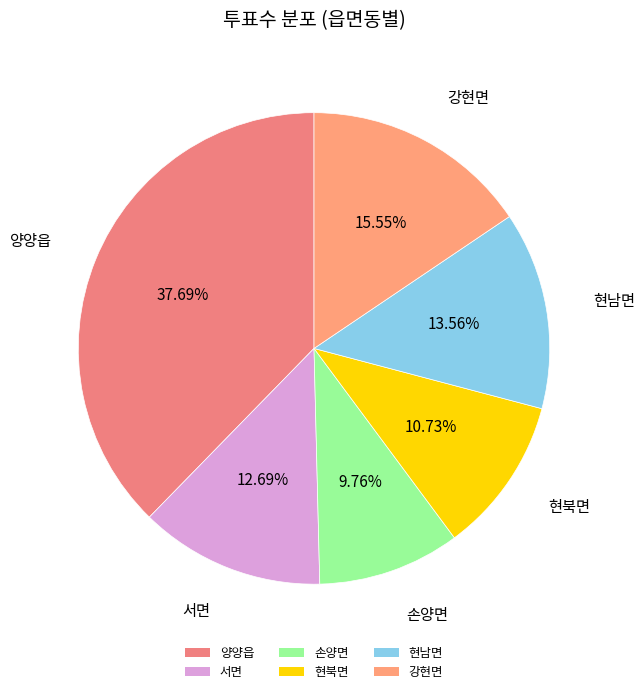

What is the ratio of the value at 양양읍 to the value at 서면?

3.0